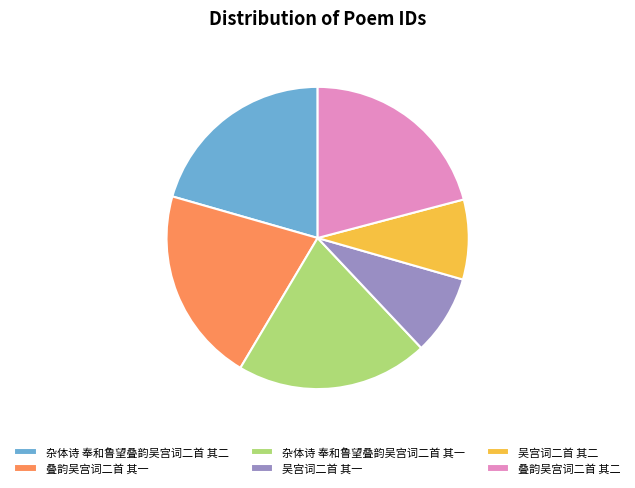

The 杂体诗 奉和鲁望叠韵吴宫词二首 其二 slice represents 26% of the pie. True or false?

False